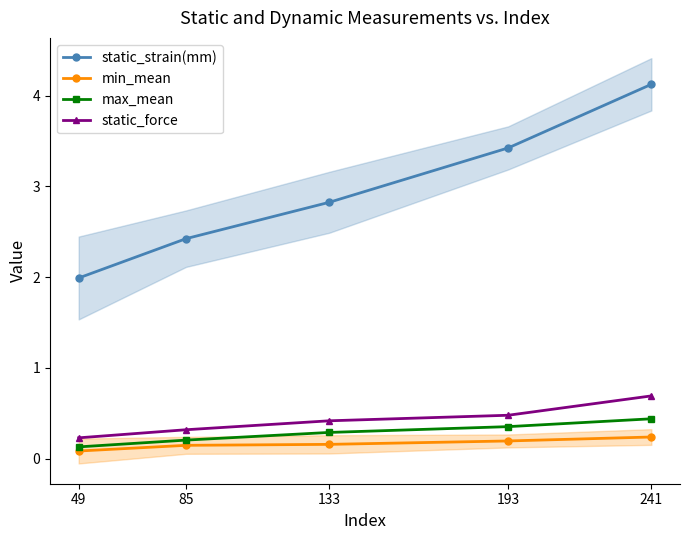

What is the difference between the min_mean values at 241 and 133?

0.1